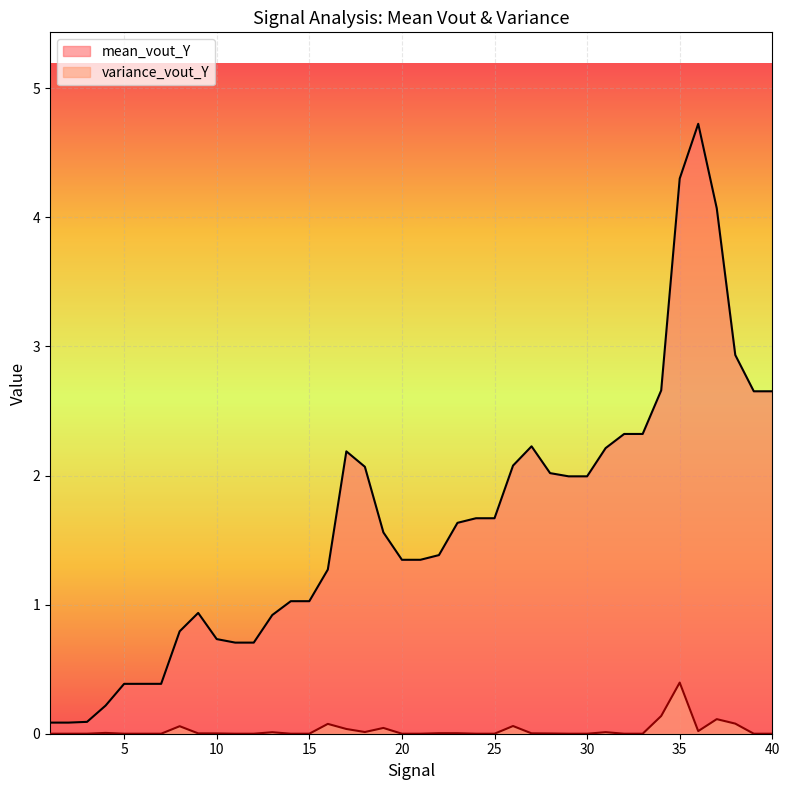

True or false: mean_vout_Y has more than 2 points higher than both neighbors.

True